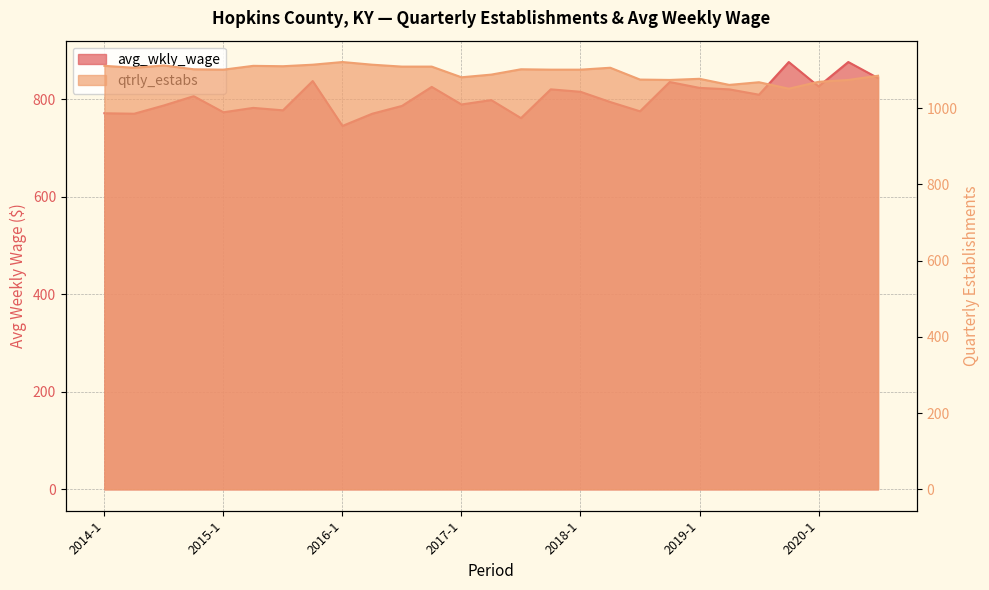

Is it true that avg_wkly_wage equals 1191 at 2014-2?

False